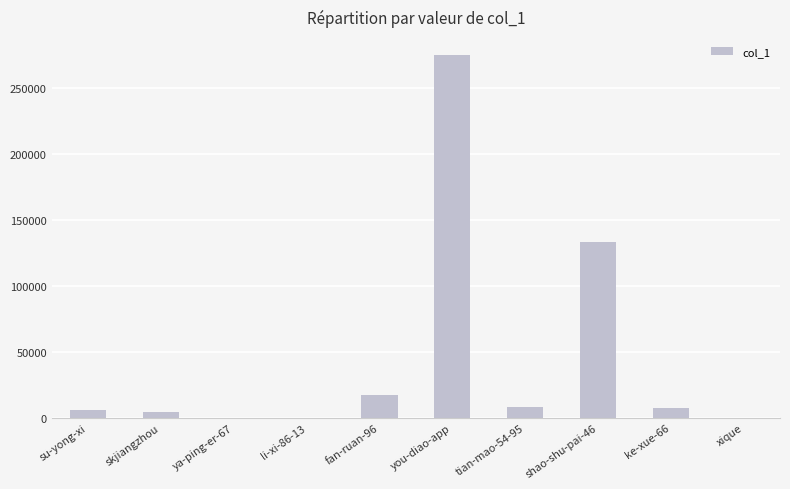

Which label corresponds to the largest value in the chart?

you-diao-app